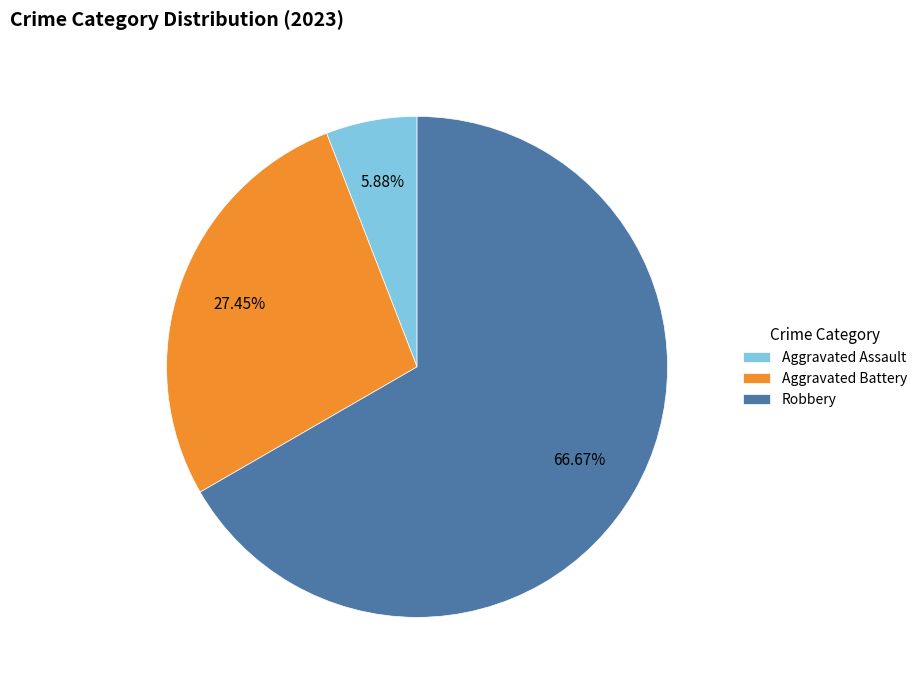

Rank the categories by value from highest to lowest.

Robbery, Aggravated Battery, Aggravated Assault